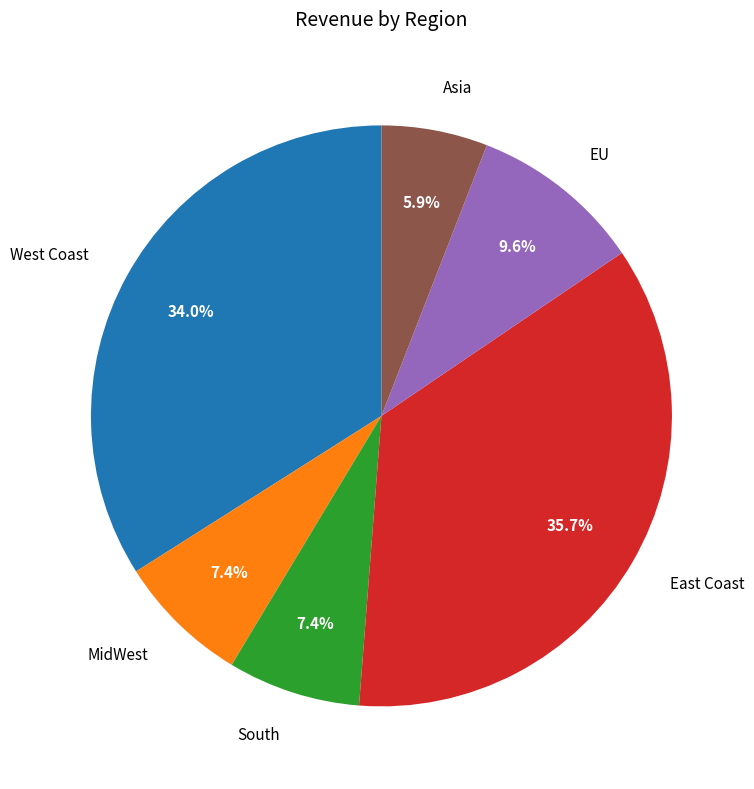

To the nearest percent, what is the difference between the West Coast and Asia slice percentages?

28%